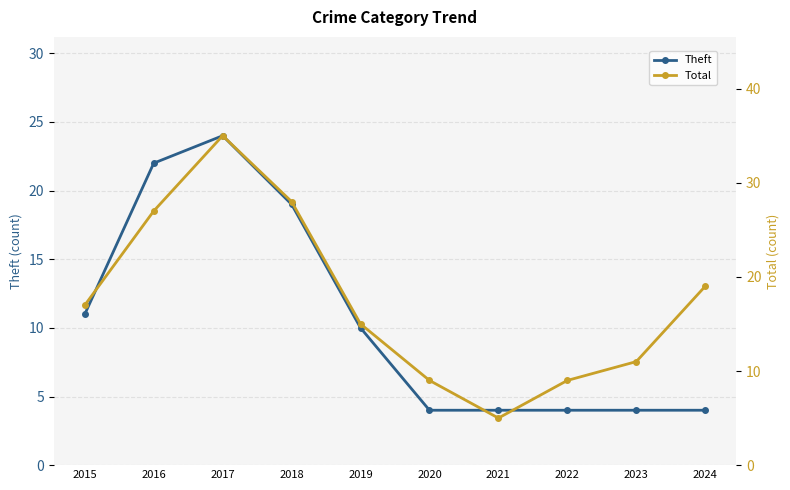

True or false: Total and Theft intersect in this chart.

False